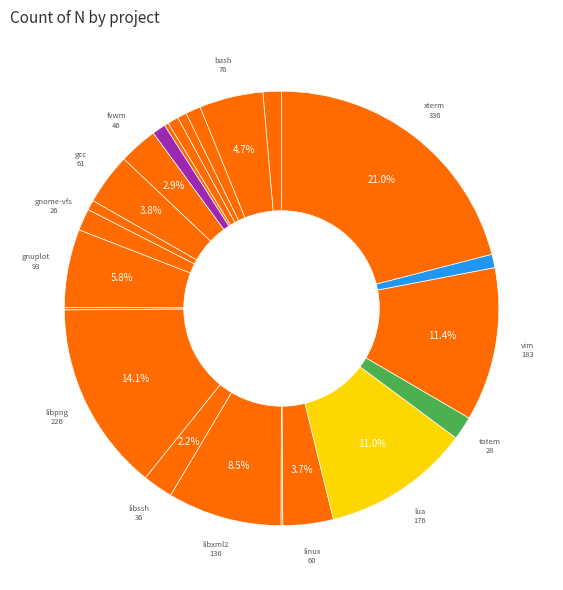

Which category has the biggest portion of the pie?

xterm